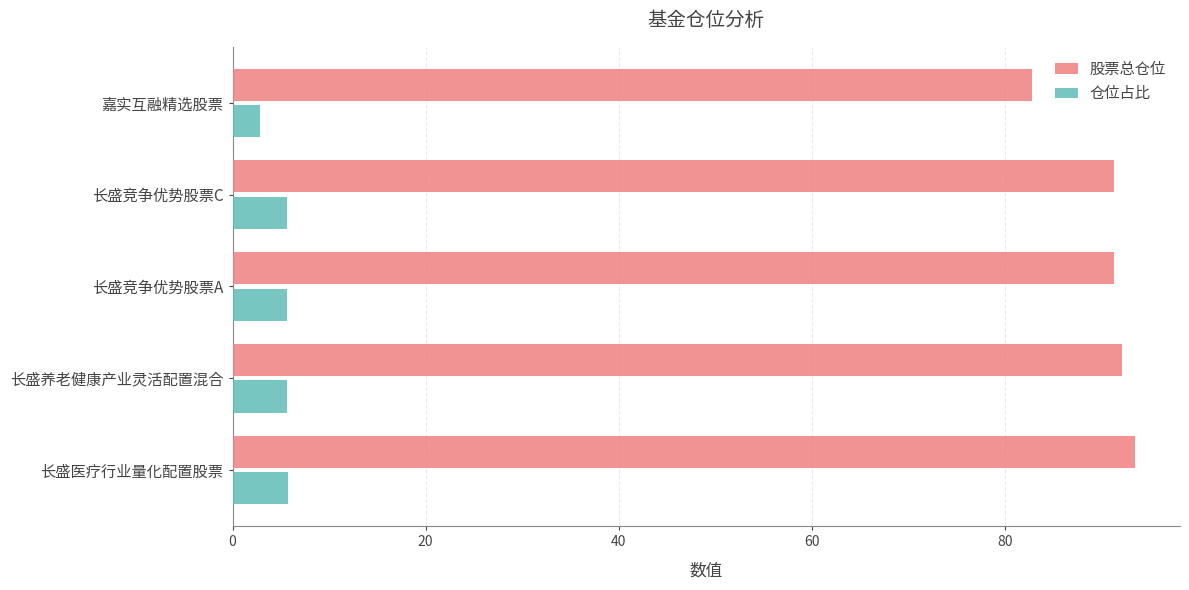

What is the spread (max minus min) of values at 嘉实互融精选股票?

80.0